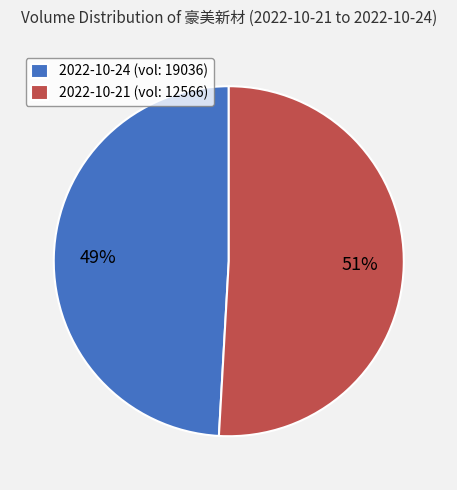

Approximately how many times larger is the value at 2022-10-24 (vol: 19036) compared to 2022-10-21 (vol: 12566)?

1.0